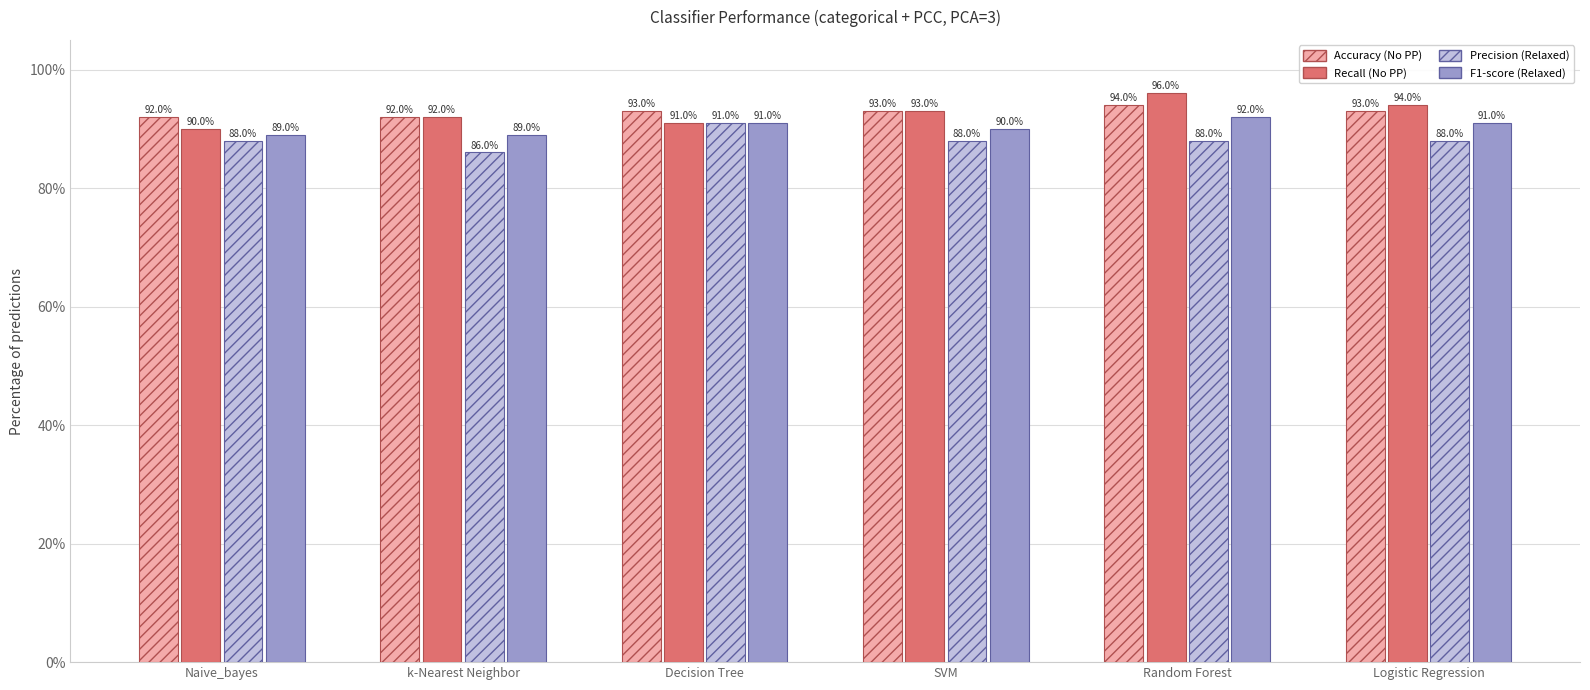

Rank the series by their maximum value, from lowest to highest.

Precision (Relaxed), F1-score (Relaxed), Accuracy (No PP), Recall (No PP)